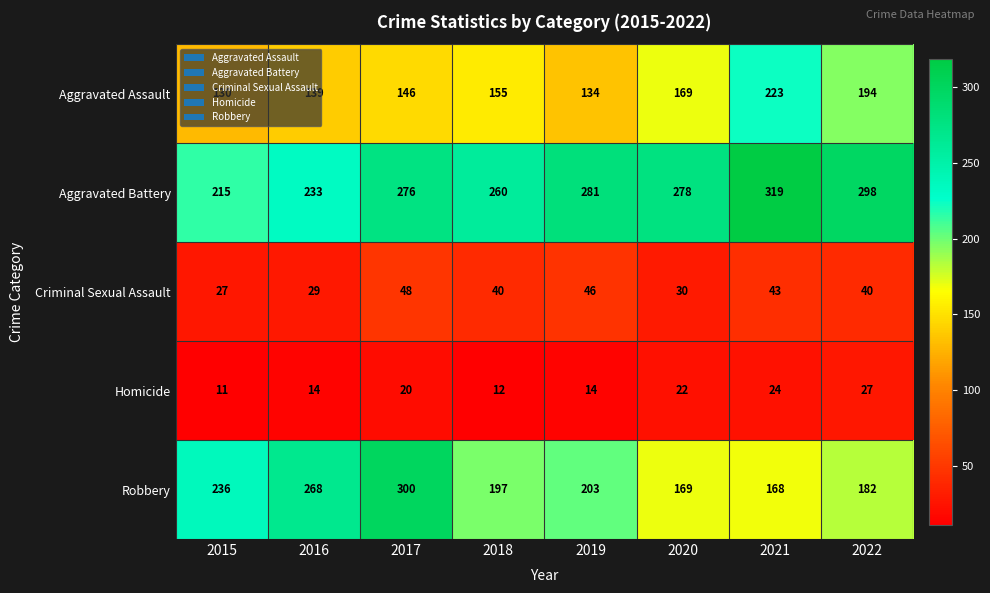

What value does the Aggravated Battery series have at 2022?

298